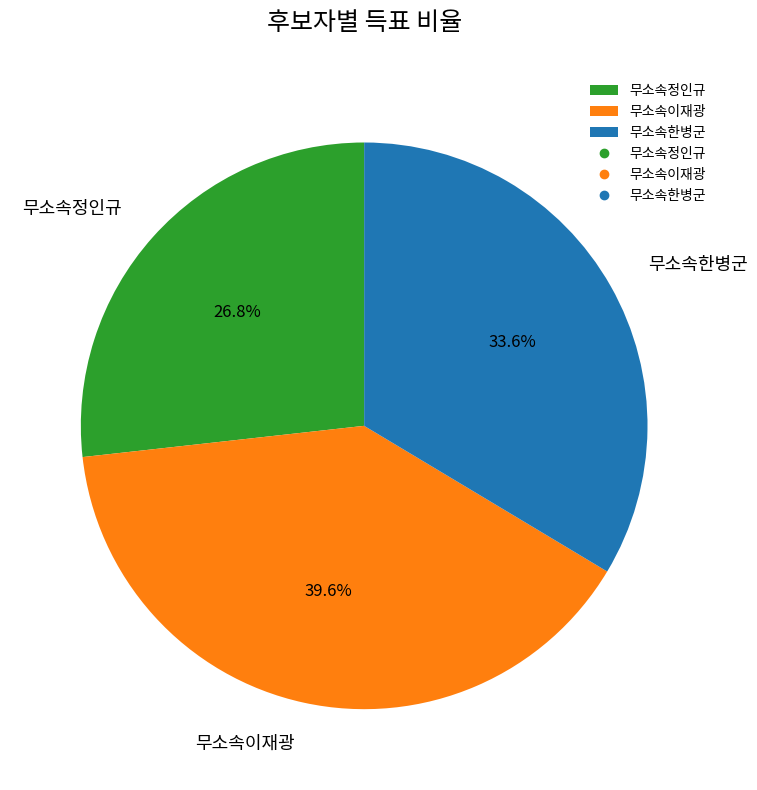

How many slices are in this pie chart?

3